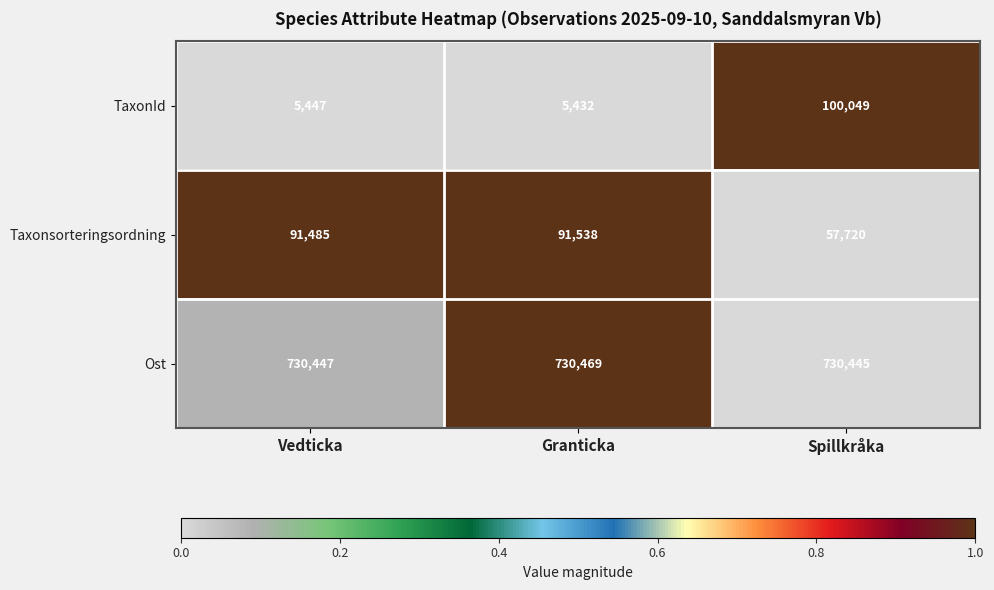

At which category does the chart reach its minimum across all series?

Granticka